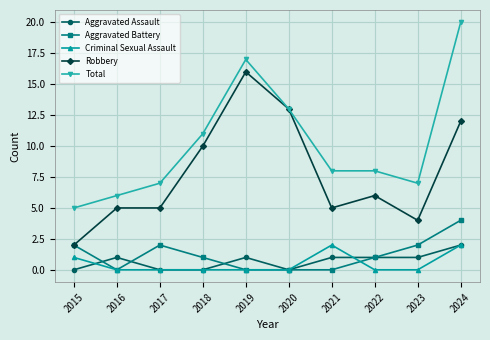

At which category does Aggravated Battery reach its first local valley?

2016